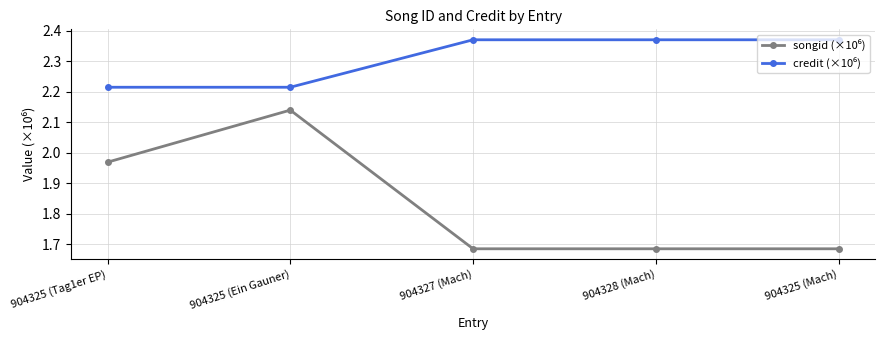

What is the spread (max minus min) of values at 904328 (Mach)?

0.7